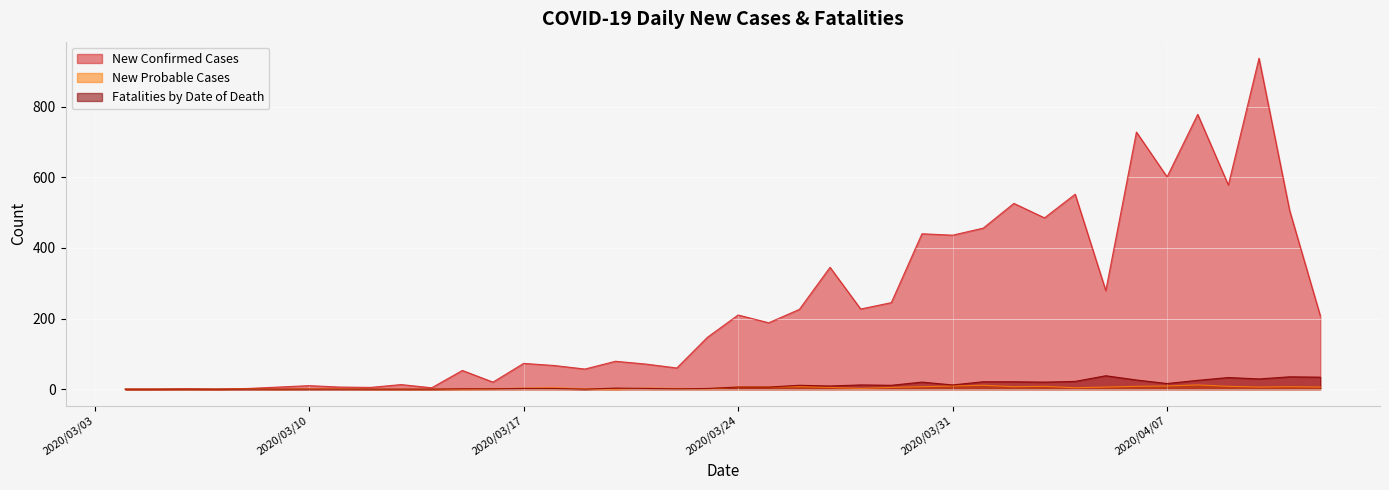

Reading right to left, transcribe all the data shown in this chart.

New Confirmed Cases: 2020/04/12=208	2020/04/11=506	2020/04/10=937	2020/04/09=578	2020/04/08=778	2020/04/07=601	2020/04/06=728	2020/04/05=279	2020/04/04=552	2020/04/03=485	2020/04/02=526	2020/04/01=456	2020/03/31=436	2020/03/30=440	2020/03/29=245	2020/03/28=227	2020/03/27=345	2020/03/26=226	2020/03/25=188	2020/03/24=210	2020/03/23=147	2020/03/22=60	2020/03/21=71	2020/03/20=79	2020/03/19=57	2020/03/18=67	2020/03/17=73	2020/03/16=20	2020/03/15=53	2020/03/14=4	2020/03/13=13	2020/03/12=5	2020/03/11=6	2020/03/10=10	2020/03/09=6	2020/03/08=2	2020/03/07=0	2020/03/06=1	2020/03/05=0	2020/03/04=0
New Probable Cases: 2020/04/12=6	2020/04/11=7	2020/04/10=6	2020/04/09=8	2020/04/08=12	2020/04/07=9	2020/04/06=8	2020/04/05=6	2020/04/04=4	2020/04/03=8	2020/04/02=7	2020/04/01=11	2020/03/31=9	2020/03/30=7	2020/03/29=5	2020/03/28=2	2020/03/27=5	2020/03/26=7	2020/03/25=6	2020/03/24=6	2020/03/23=1	2020/03/22=2	2020/03/21=3	2020/03/20=0	2020/03/19=1	2020/03/18=4	2020/03/17=3	2020/03/16=1	2020/03/15=0	2020/03/14=0	2020/03/13=0	2020/03/12=0	2020/03/11=1	2020/03/10=1	2020/03/09=0	2020/03/08=1	2020/03/07=0	2020/03/06=0	2020/03/05=0	2020/03/04=0
Fatalities by Date of Death: 2020/04/12=34	2020/04/11=35	2020/04/10=29	2020/04/09=33	2020/04/08=25	2020/04/07=16	2020/04/06=26	2020/04/05=38	2020/04/04=22	2020/04/03=20	2020/04/02=21	2020/04/01=21	2020/03/31=12	2020/03/30=20	2020/03/29=11	2020/03/28=12	2020/03/27=9	2020/03/26=11	2020/03/25=6	2020/03/24=6	2020/03/23=2	2020/03/22=1	2020/03/21=2	2020/03/20=3	2020/03/19=0	2020/03/18=2	2020/03/17=2	2020/03/16=1	2020/03/15=1	2020/03/14=0	2020/03/13=0	2020/03/12=0	2020/03/11=0	2020/03/10=0	2020/03/09=0	2020/03/08=0	2020/03/07=0	2020/03/06=0	2020/03/05=0	2020/03/04=0